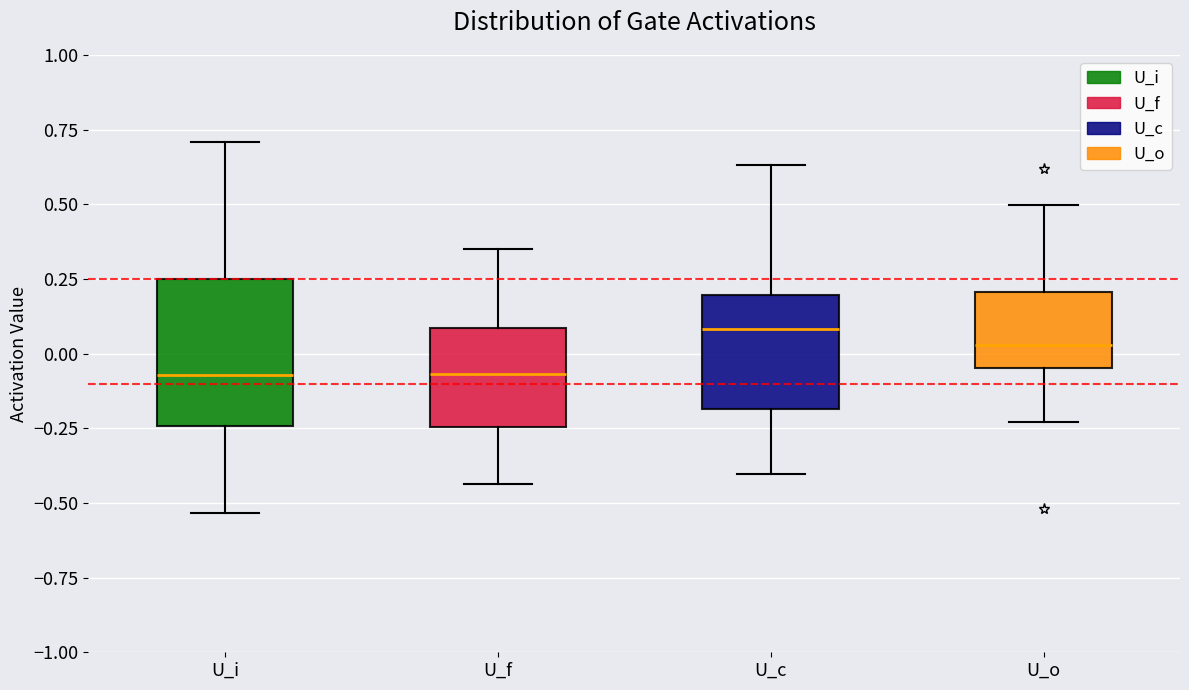

Comparing the boxes themselves (not the whiskers), which one is the tallest?

U_i